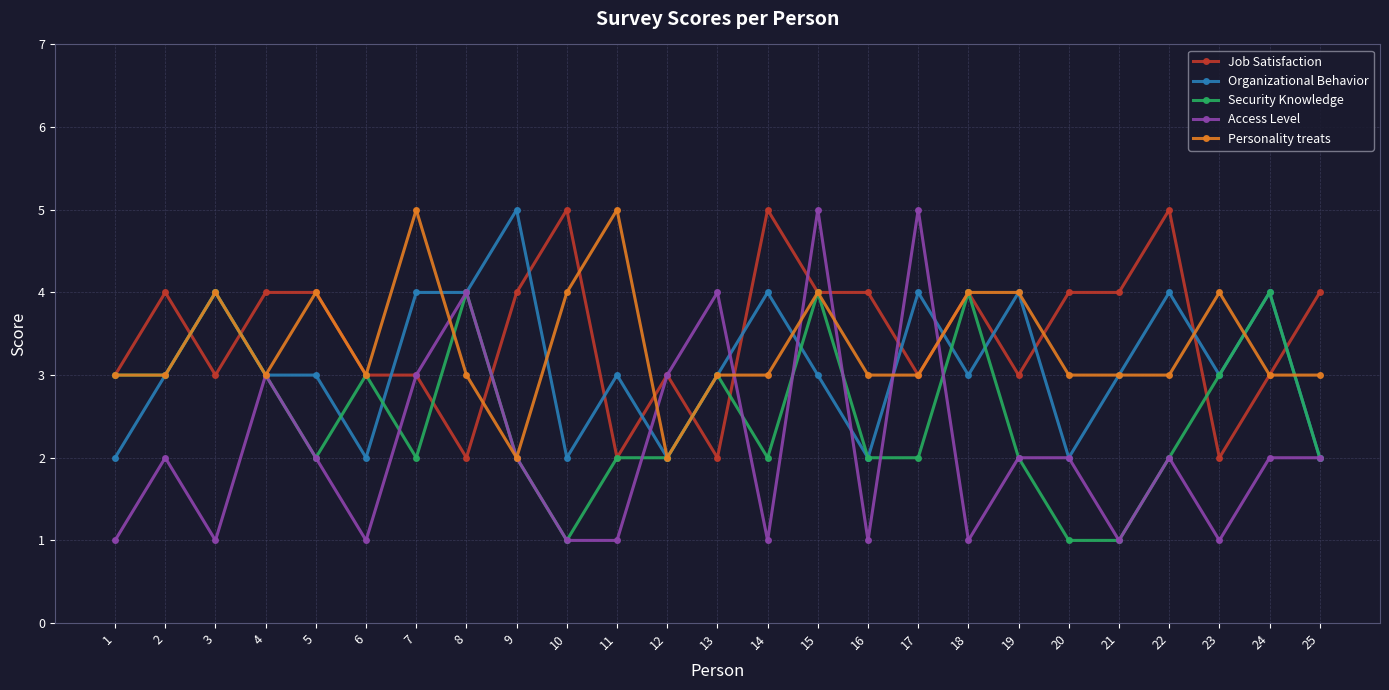

Is the value of Security Knowledge at 14 greater than the value of Organizational Behavior at 22?

No